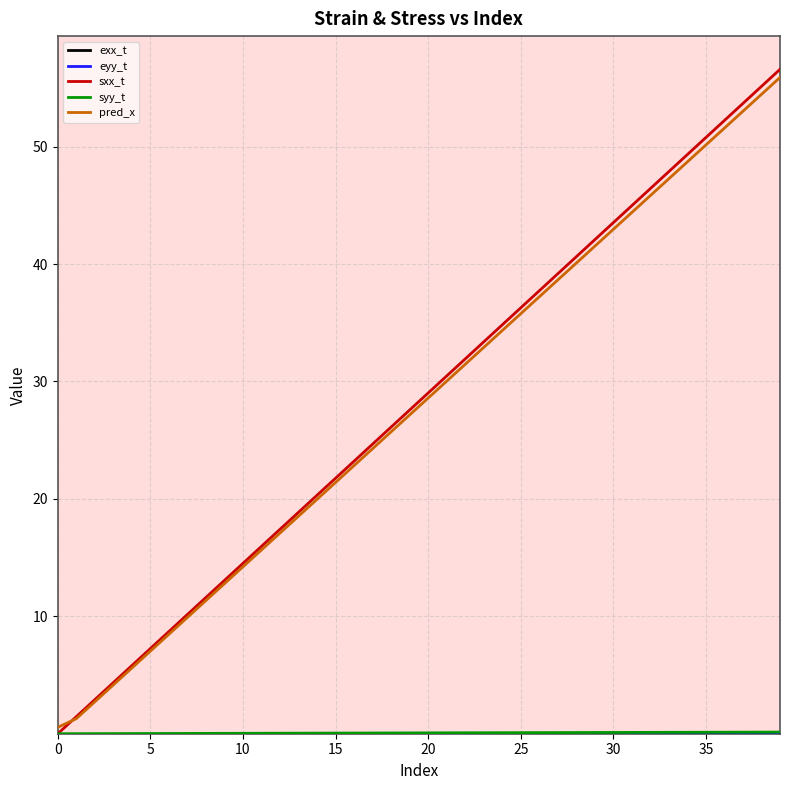

Which series has the widest spread of values?

sxx_t